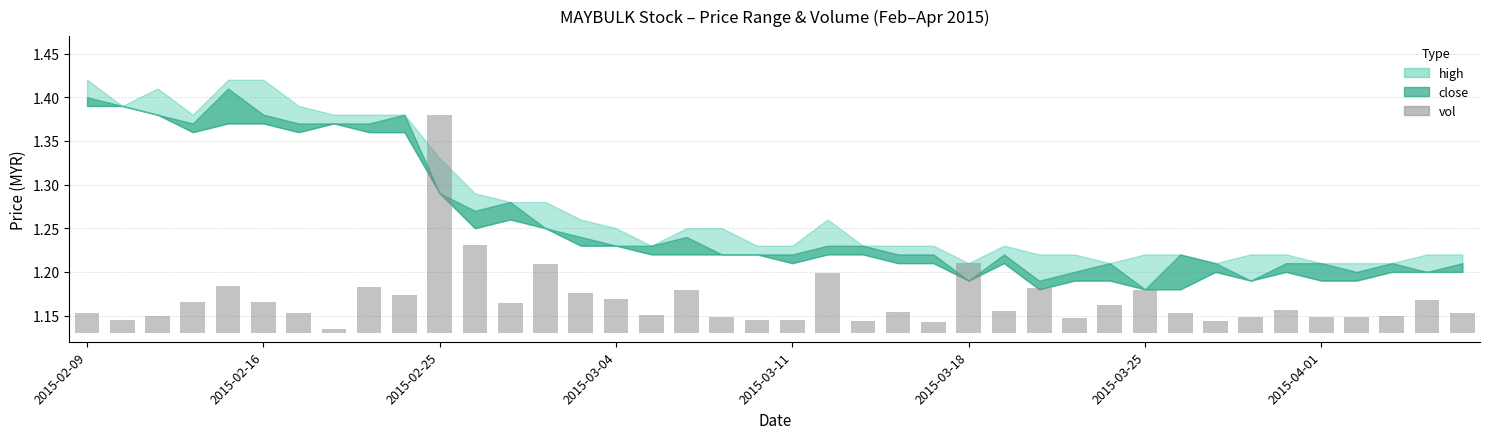

At which label is the value closest to 0?

2015-04-01